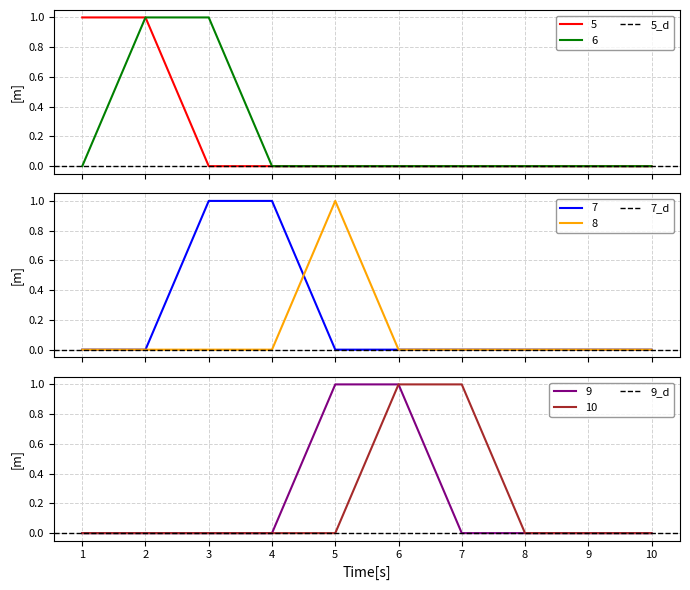

Does the chart display data point markers on the line(s)?

No